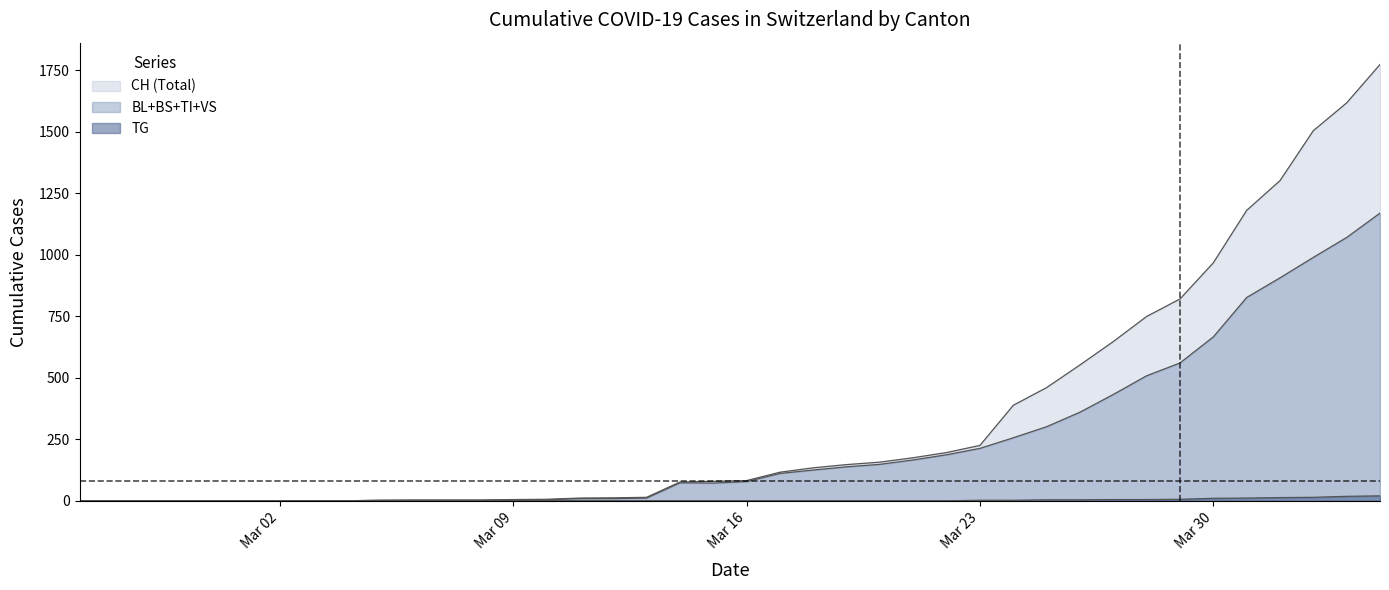

List the series in order of their overall mean, highest first.

CH, BL, TG